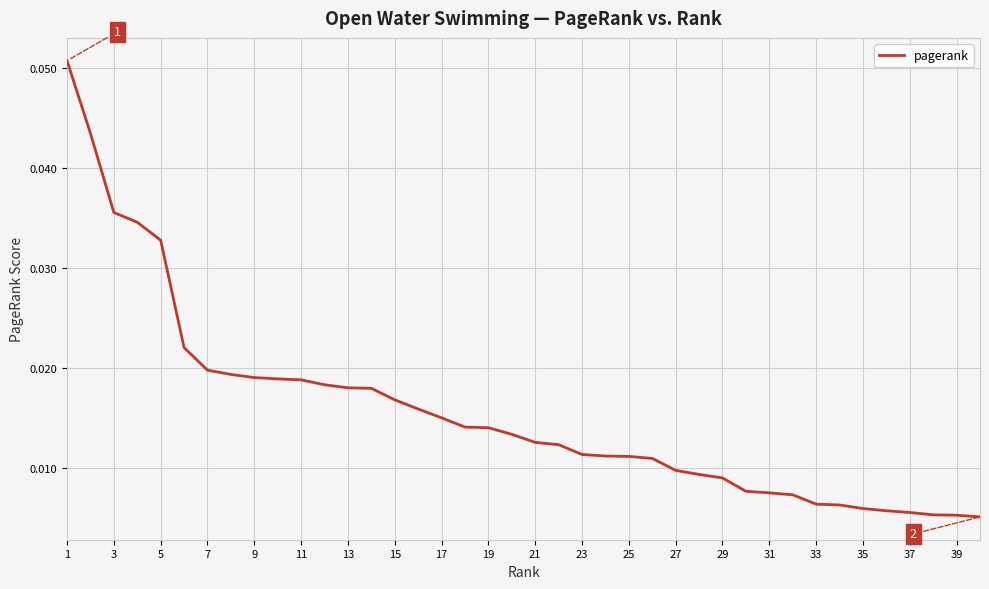

Is this an area chart (filled region under the line)?

No